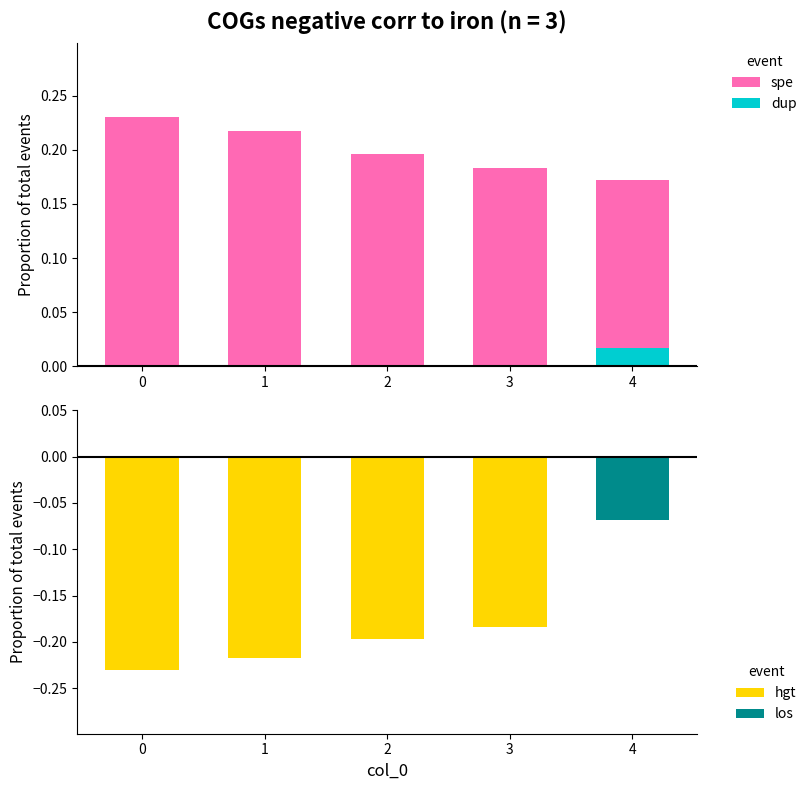

What value does the data have at 4?

0.2